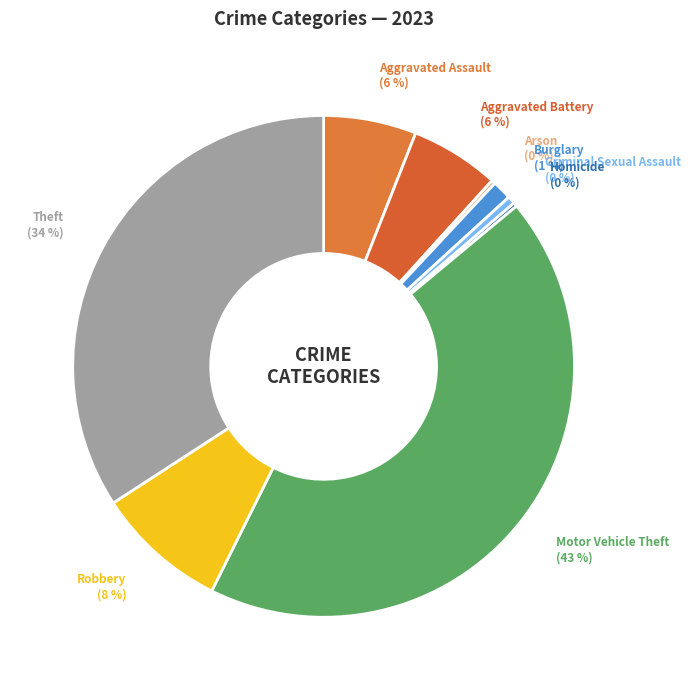

To the nearest percent, what is the average slice percentage?

11%